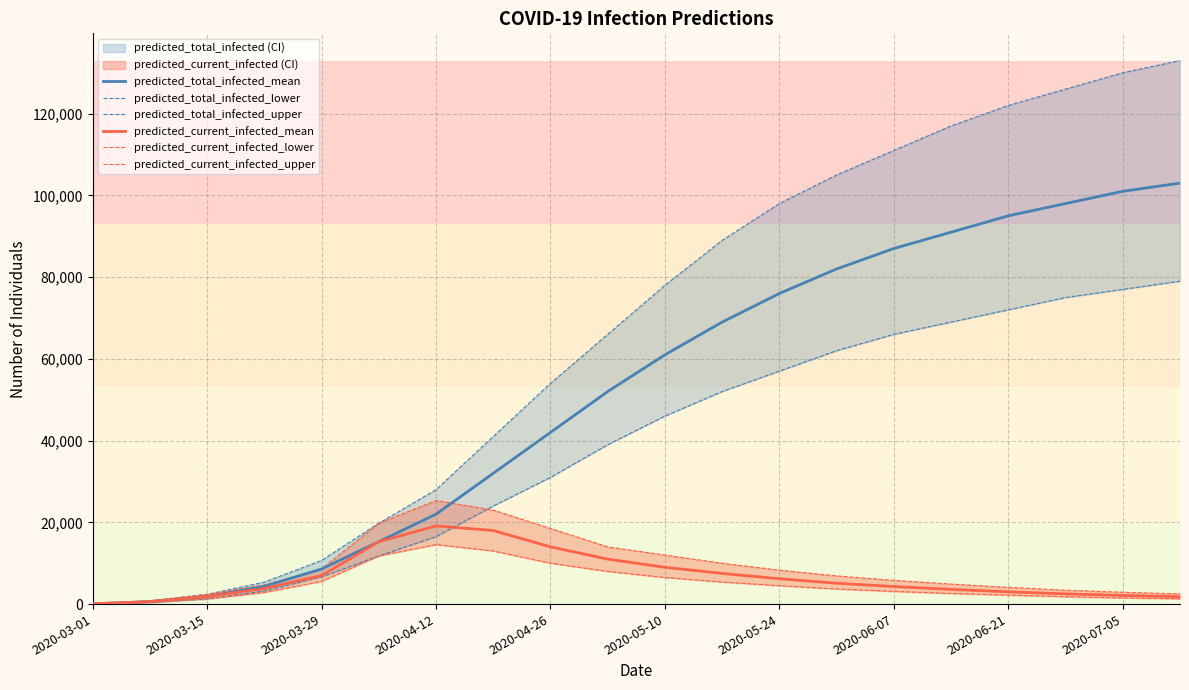

The value of predicted_total_infected_mean at 2020-03-29 is 8580. True or false?

True